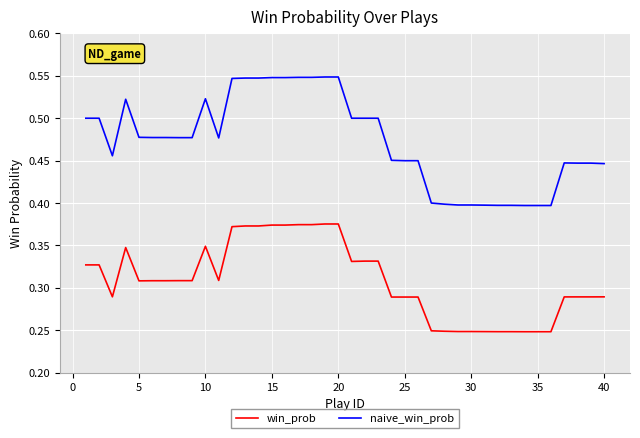

Which series has the largest total across all categories?

naive_win_prob